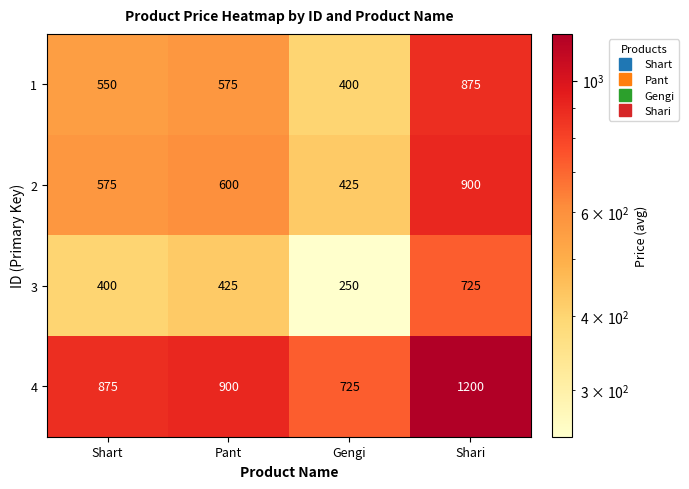

What is the difference between the highest and lowest values at Gengi?

475